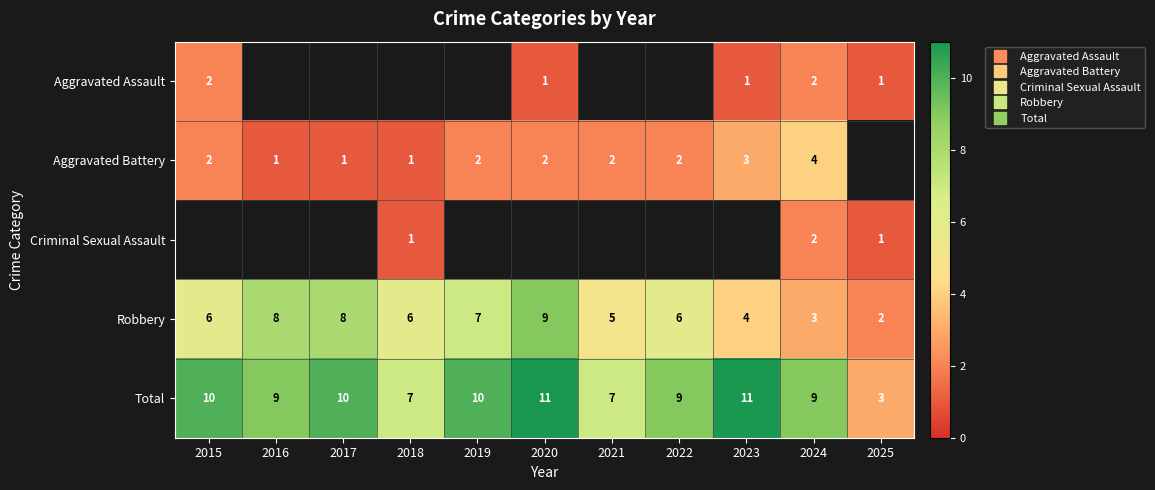

True or false: Aggravated Battery has a value of 2.0 at 2019.

True